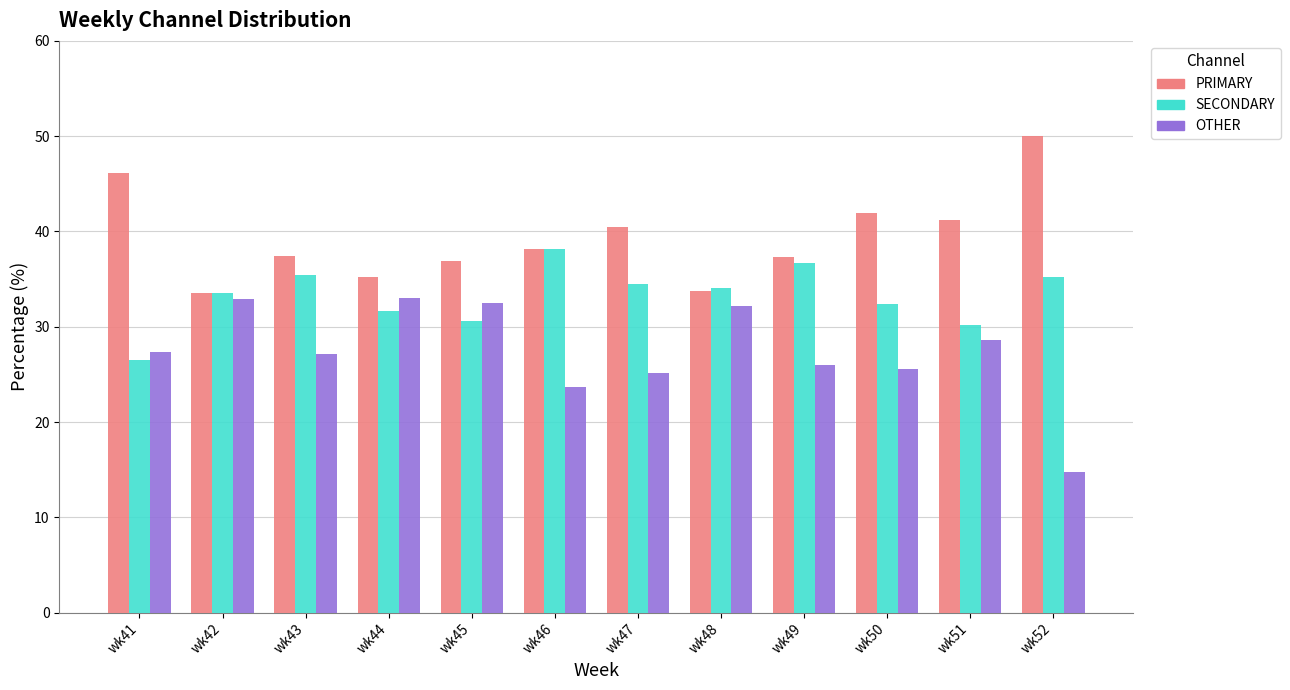

Which series has the largest total across all categories?

PRIMARY